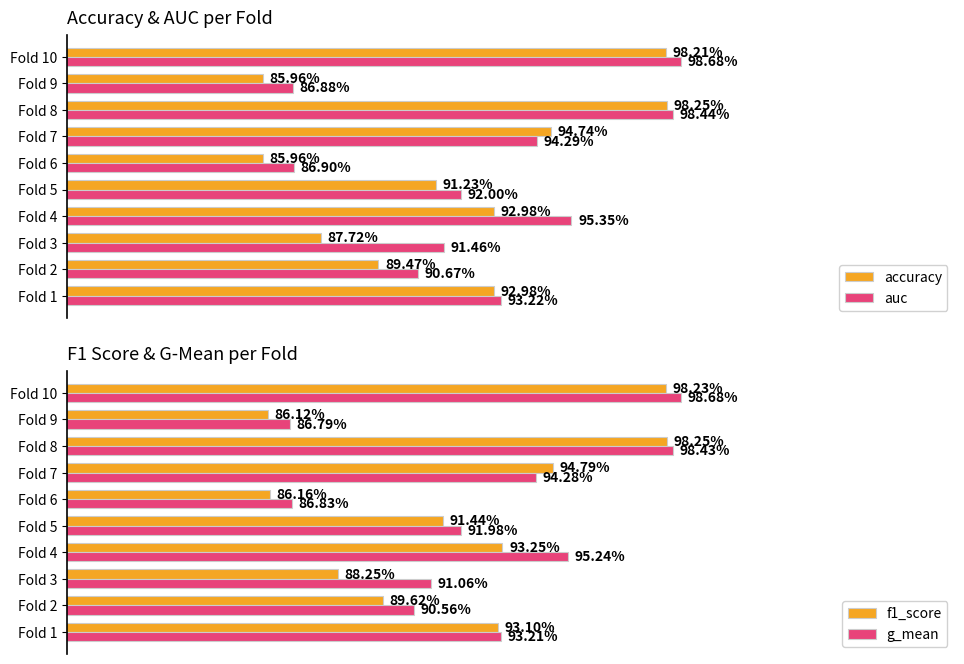

How many groups of bars are there?

10